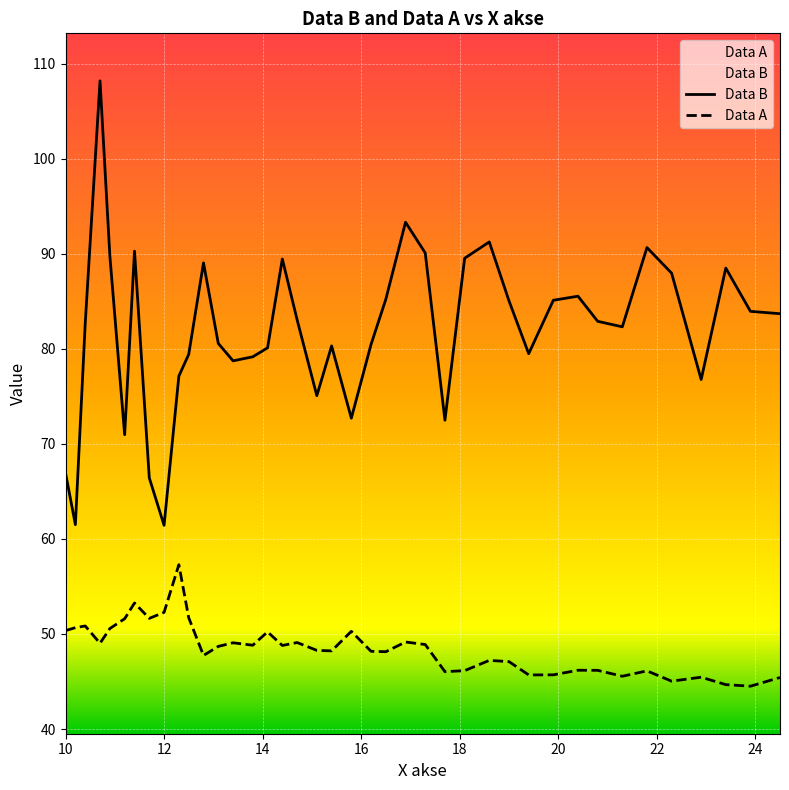

Does the chart display data point markers on the line(s)?

No